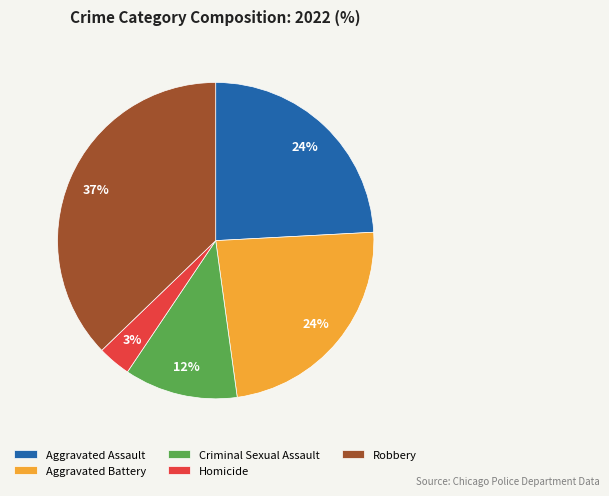

To the nearest percent, what portion does Robbery represent?

37%